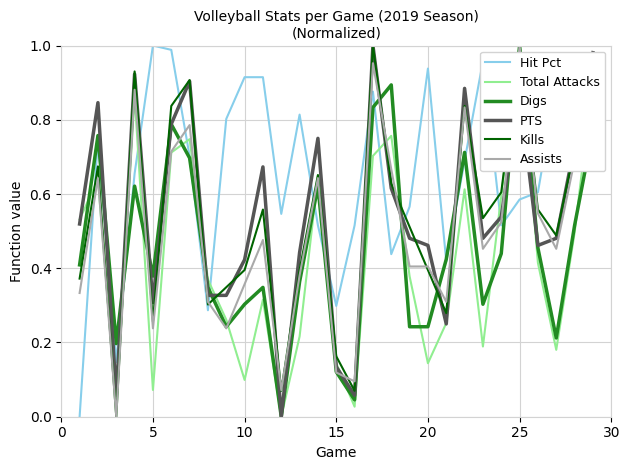

Is this an area chart (filled region under the line)?

No